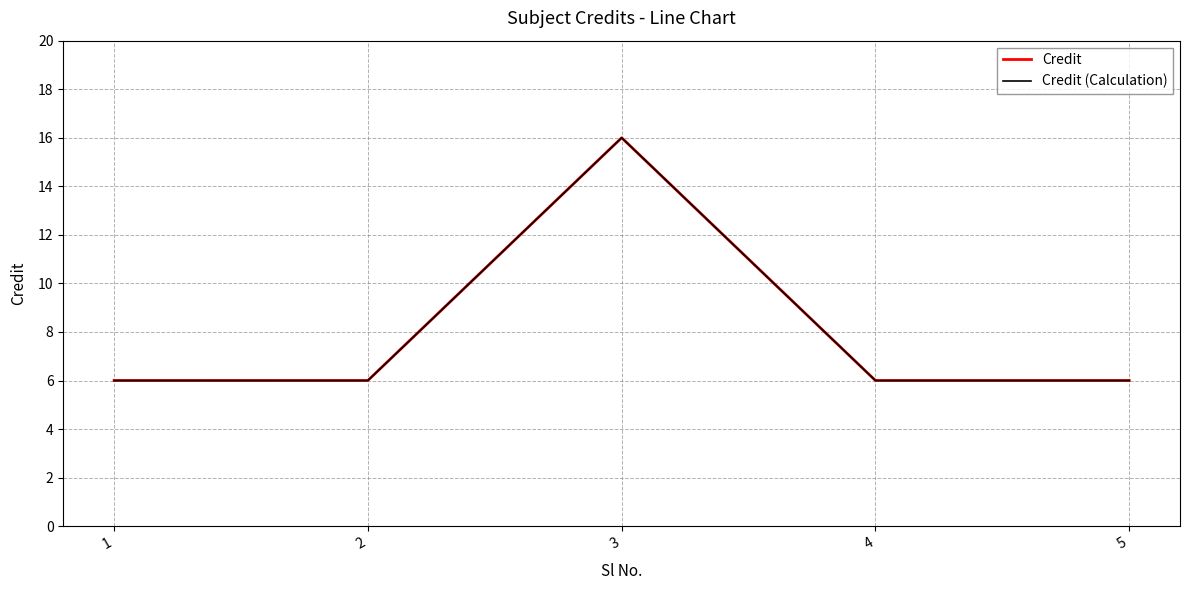

True or false: Credit (Calculation) and Credit intersect in this chart.

False